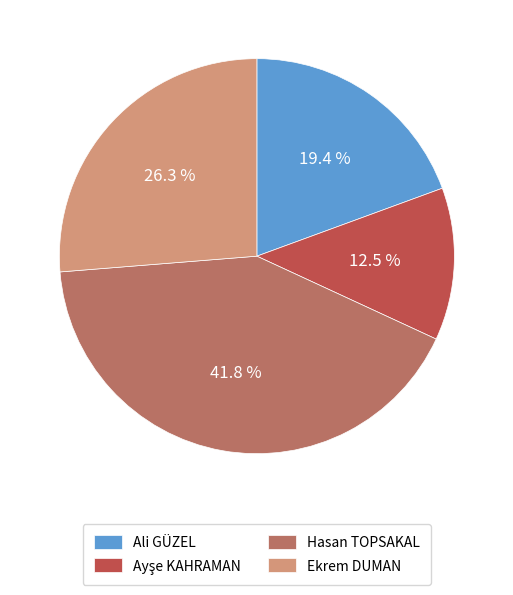

How many segments does this pie chart have?

4